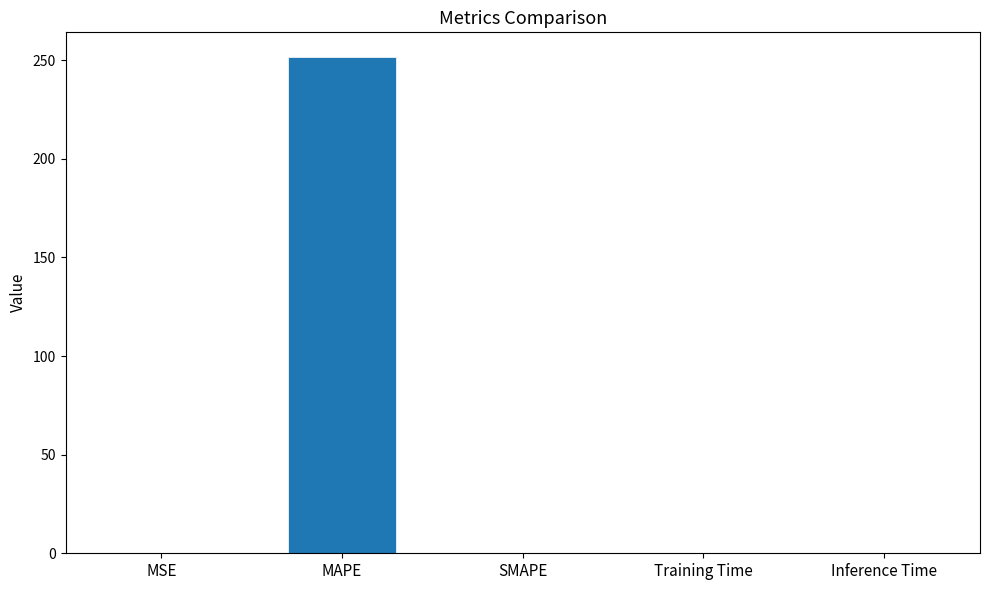

What is the sum of the values at MAPE and SMAPE?

251.6